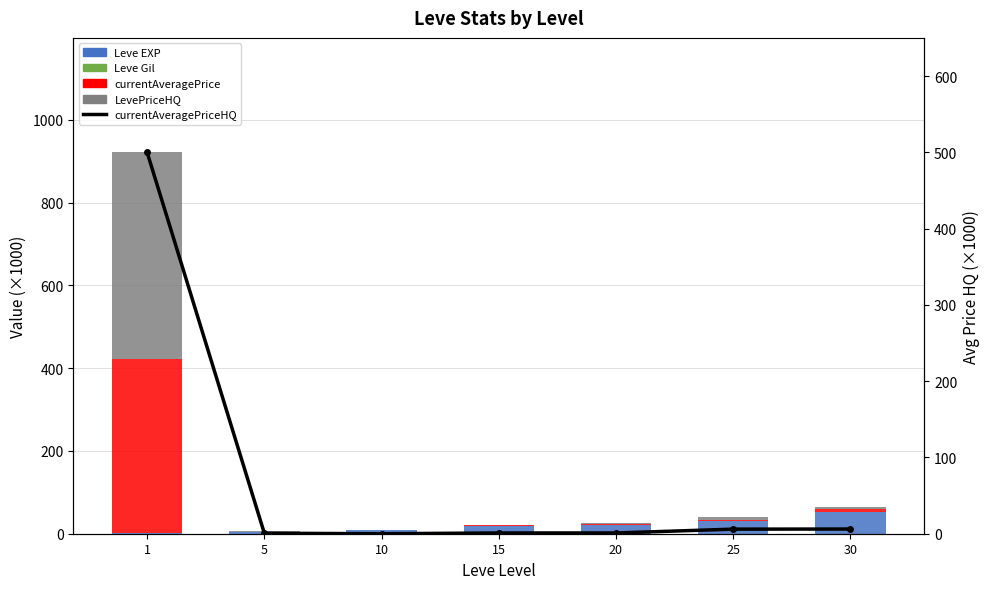

Where is currentAveragePriceHQ nearest to the value 249?

30